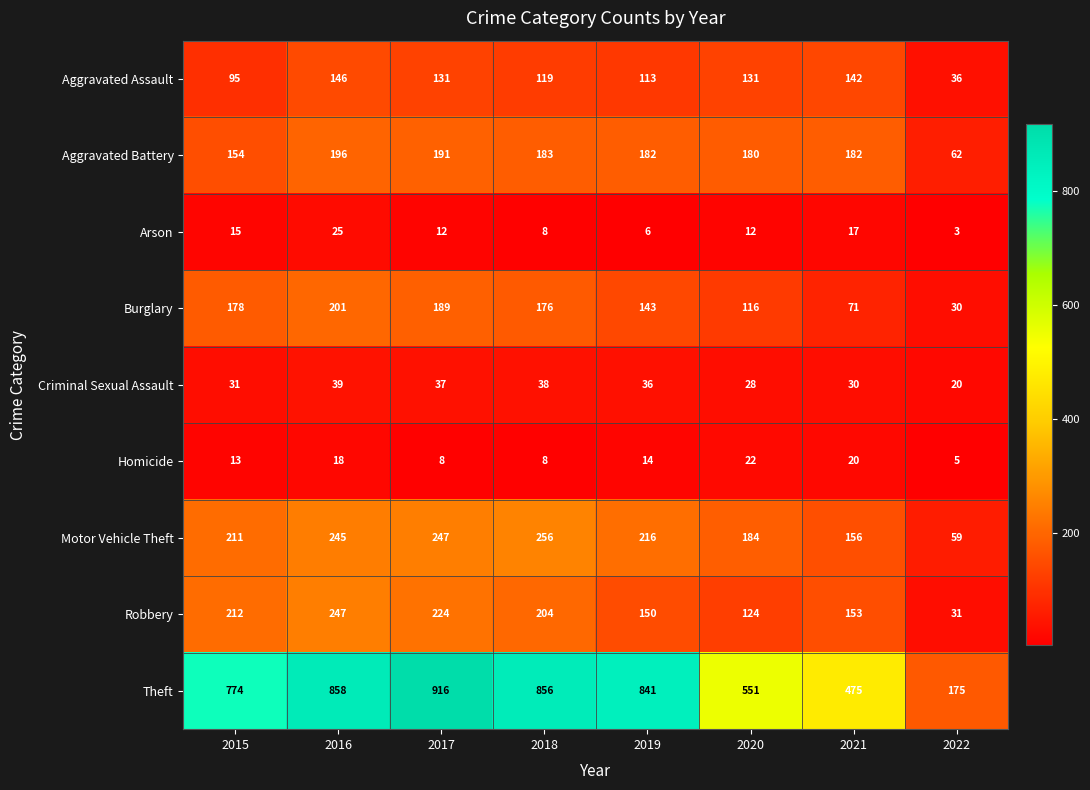

Where does the Burglary series first go above 176?

2015